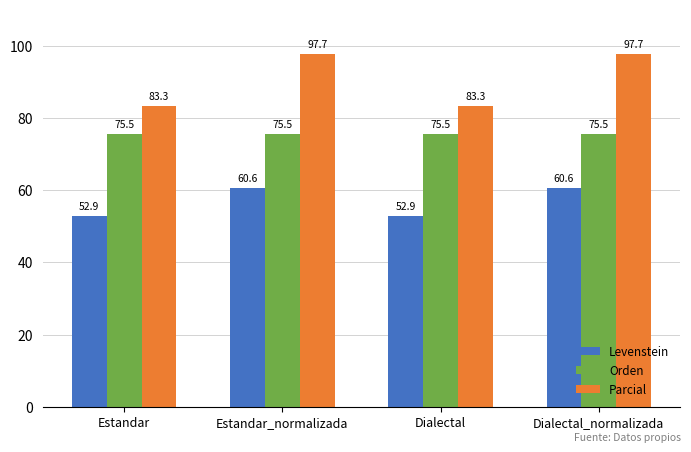

Is the value of Orden at Estandar_normalizada greater than the value of Parcial at Dialectal?

No